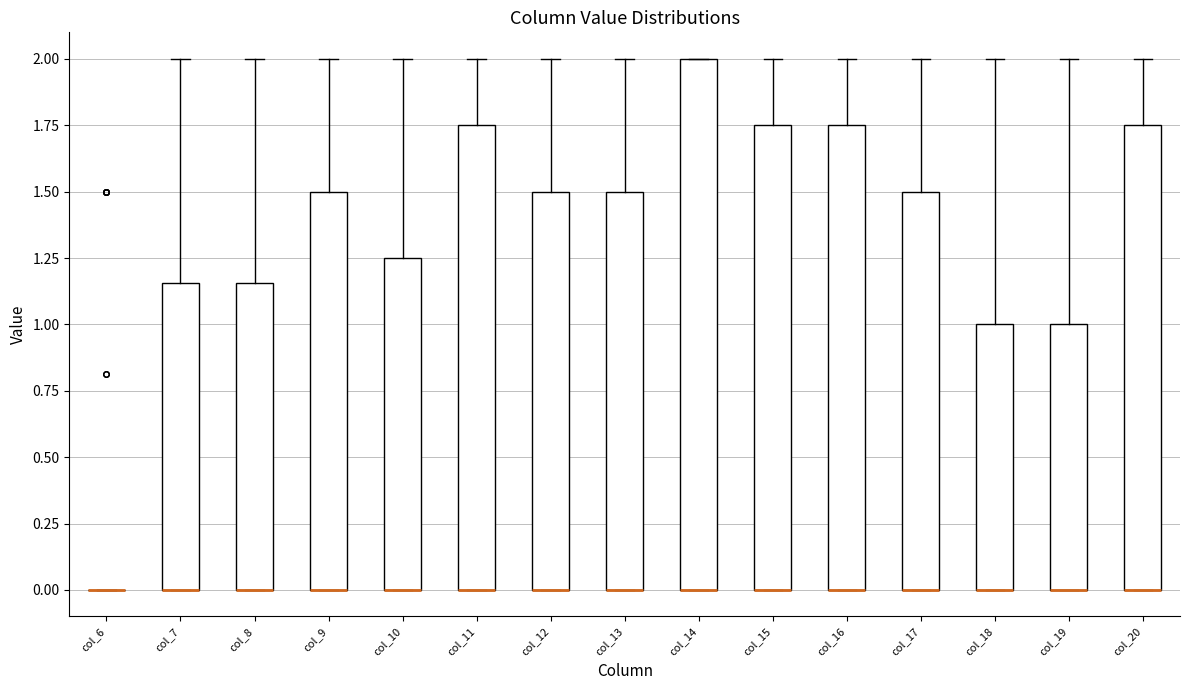

Reading left to right, transcribe this box plot: for each box, give where its median line is, the range the box spans, and where its two whiskers end, as read against the y-axis. The values are not printed on the chart, so give them approximately, as read against the axis.

col_6: box collapsed to a line at 0.00, whiskers 0.00 to 0.00
col_7: median 0.00 (drawn on the box's lower edge), box 0.00 to 1.15, whiskers 0.00 to 2.00
col_8: median 0.00 (drawn on the box's lower edge), box 0.00 to 1.15, whiskers 0.00 to 2.00
col_9: median 0.00 (drawn on the box's lower edge), box 0.00 to 1.50, whiskers 0.00 to 2.00
col_10: median 0.00 (drawn on the box's lower edge), box 0.00 to 1.25, whiskers 0.00 to 2.00
col_11: median 0.00 (drawn on the box's lower edge), box 0.00 to 1.75, whiskers 0.00 to 2.00
col_12: median 0.00 (drawn on the box's lower edge), box 0.00 to 1.50, whiskers 0.00 to 2.00
col_13: median 0.00 (drawn on the box's lower edge), box 0.00 to 1.50, whiskers 0.00 to 2.00
col_14: median 0.00 (drawn on the box's lower edge), box 0.00 to 2.00, whiskers 0.00 to 2.00
col_15: median 0.00 (drawn on the box's lower edge), box 0.00 to 1.75, whiskers 0.00 to 2.00
col_16: median 0.00 (drawn on the box's lower edge), box 0.00 to 1.75, whiskers 0.00 to 2.00
col_17: median 0.00 (drawn on the box's lower edge), box 0.00 to 1.50, whiskers 0.00 to 2.00
col_18: median 0.00 (drawn on the box's lower edge), box 0.00 to 1.00, whiskers 0.00 to 2.00
col_19: median 0.00 (drawn on the box's lower edge), box 0.00 to 1.00, whiskers 0.00 to 2.00
col_20: median 0.00 (drawn on the box's lower edge), box 0.00 to 1.75, whiskers 0.00 to 2.00